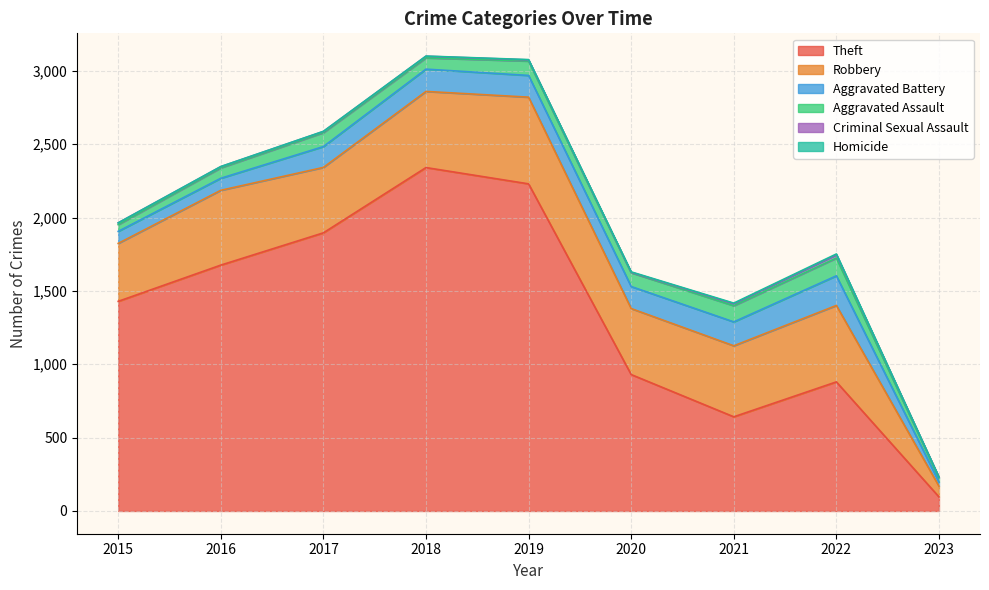

What are all the series names shown in the legend?

Theft, Robbery, Aggravated Battery, Aggravated Assault, Criminal Sexual Assault, Homicide